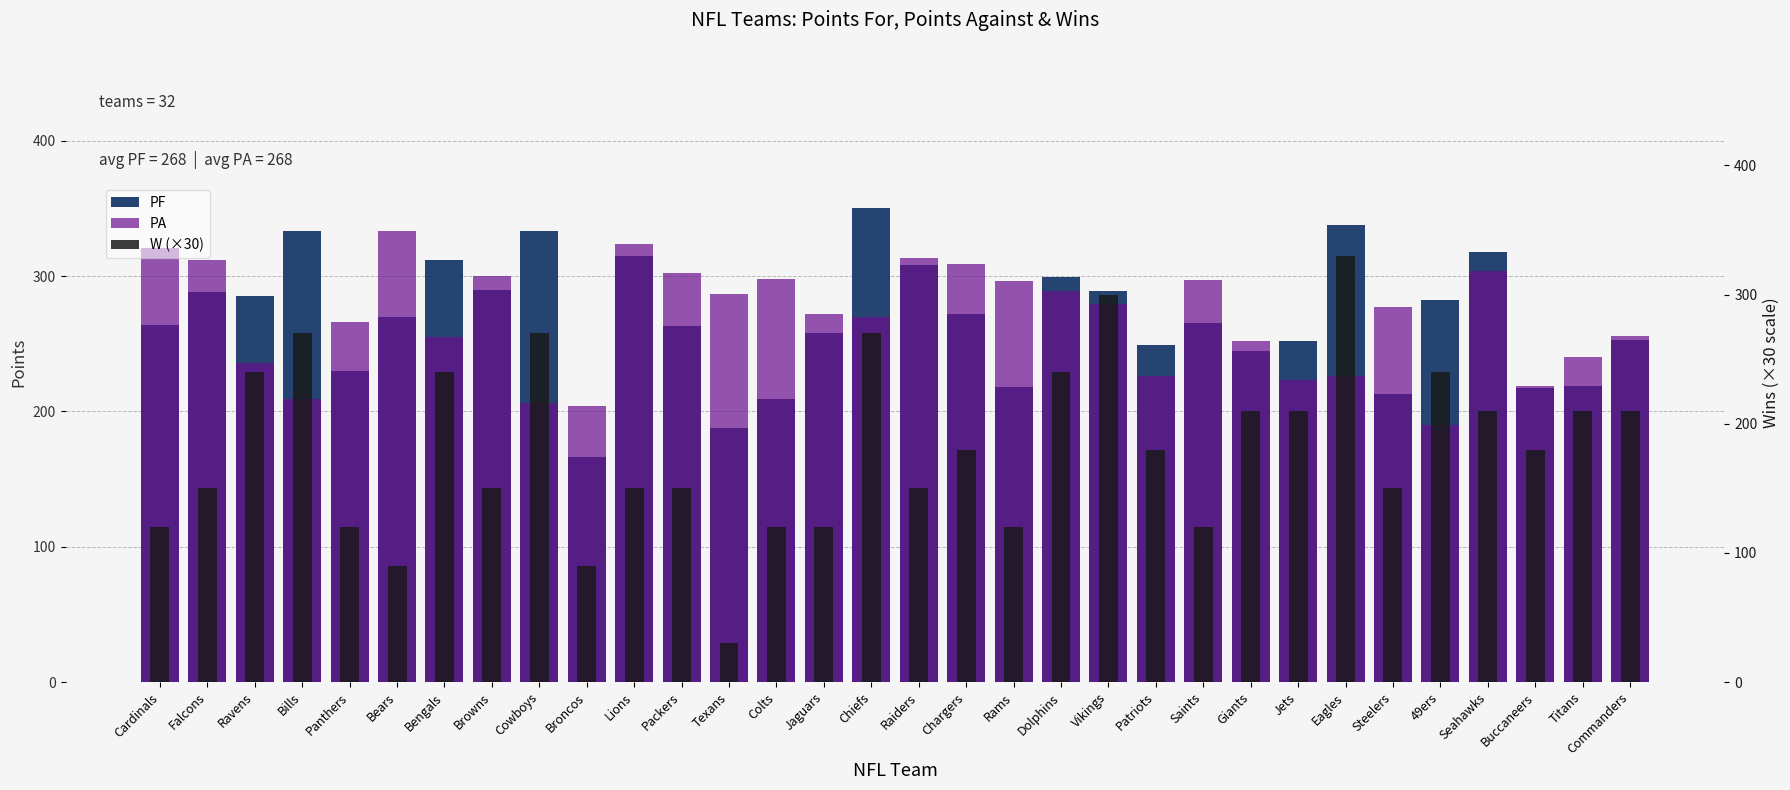

How many bars are there in each group?

3